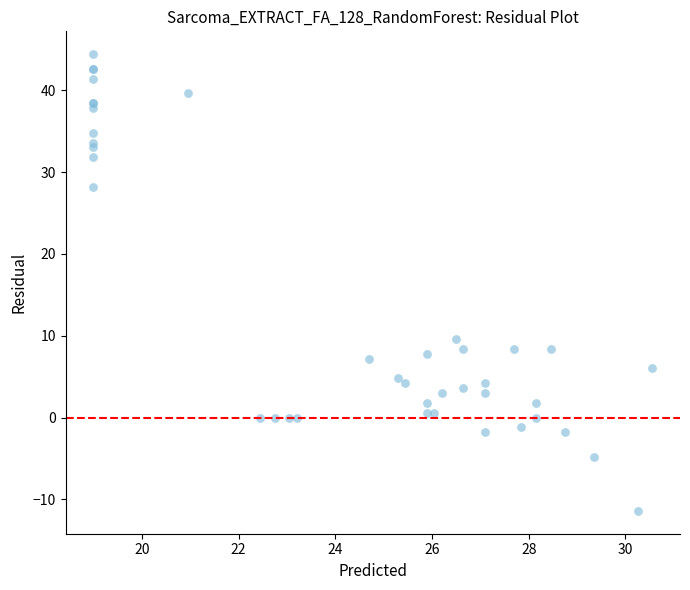

What Y value in the scatter plot is closest to 16?

9.6